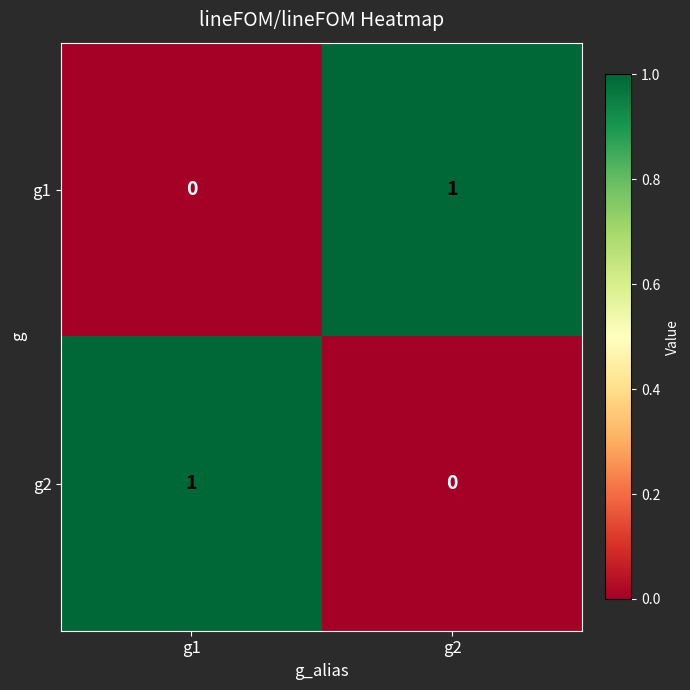

At which label does g1 reach its peak?

g2